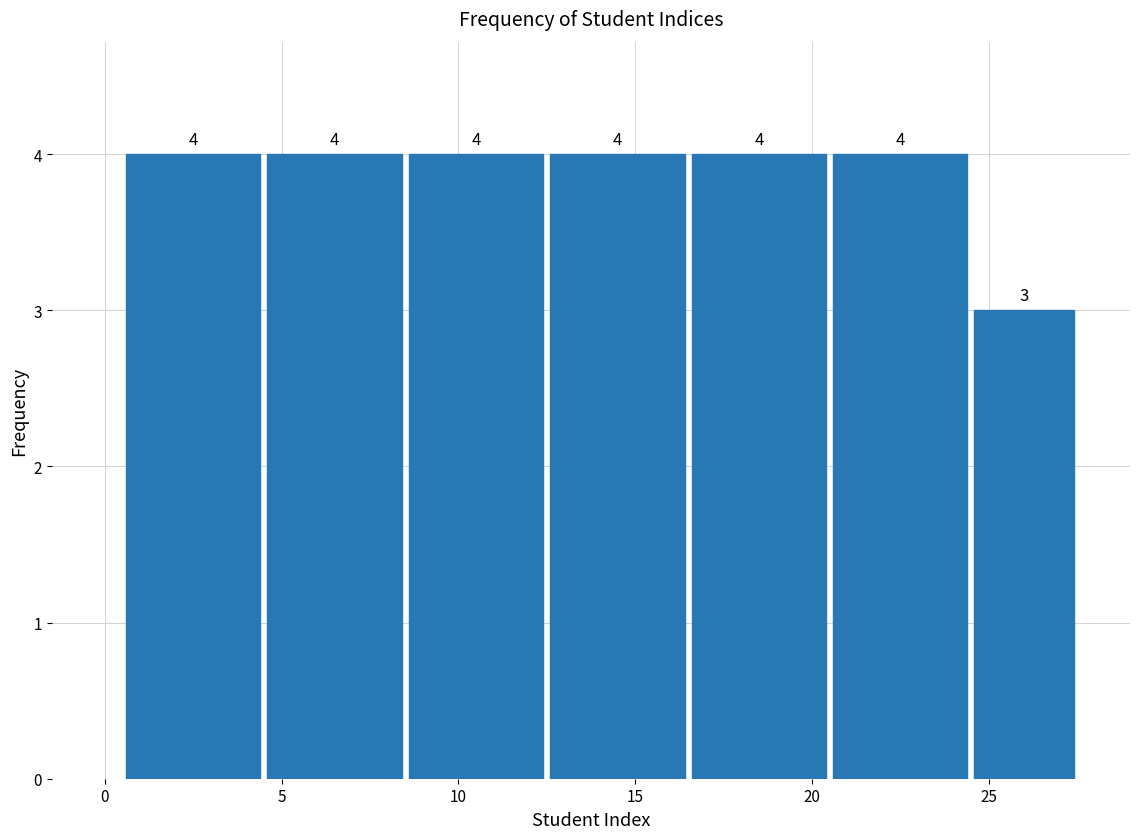

What is the height of the bar covering 16.5 to 20.5 on the x-axis?

4